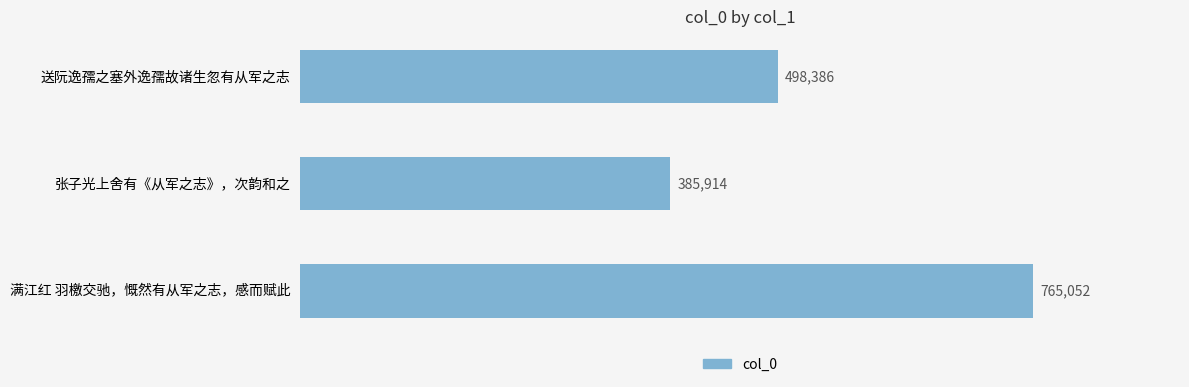

How many values are below 498386?

1